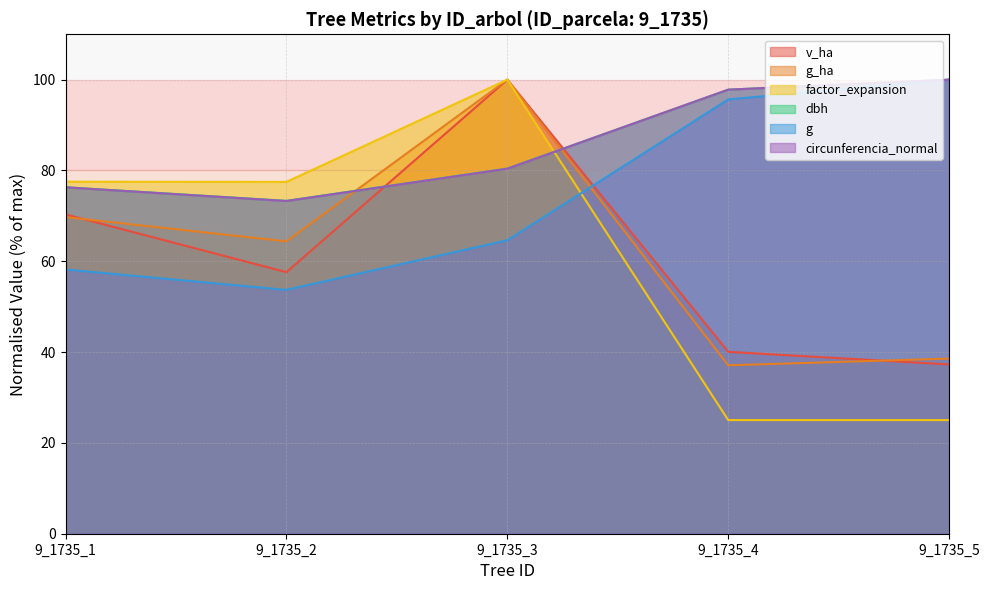

Which category has the lowest value in the v_ha series?

9_1735_5